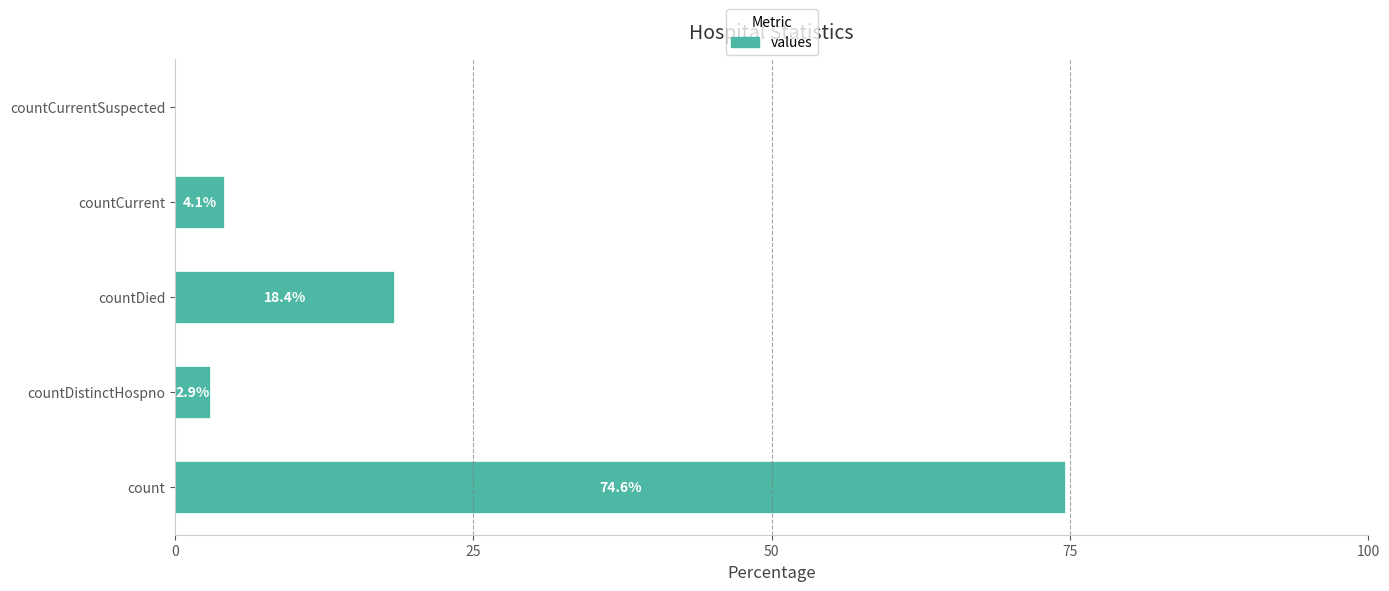

What is the sum of the values at countDied and countCurrent?

22.5